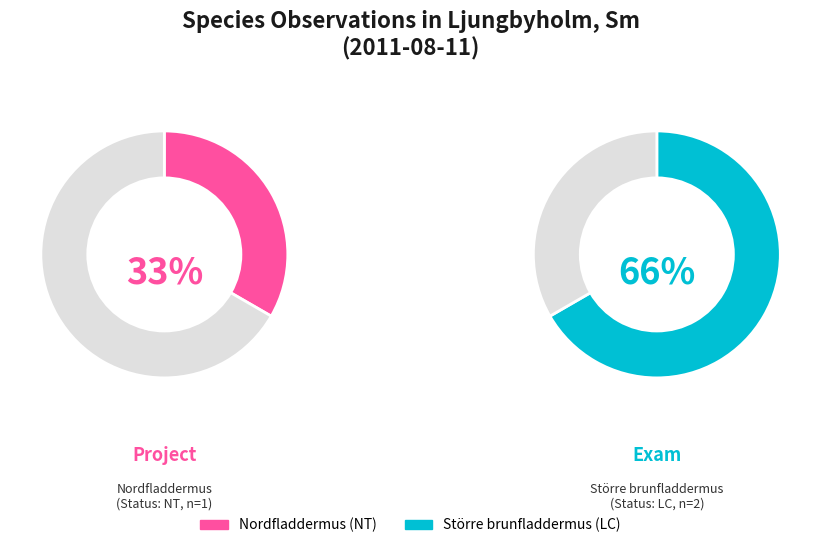

The Nordfladdermus slice represents 33% of the pie. True or false?

True